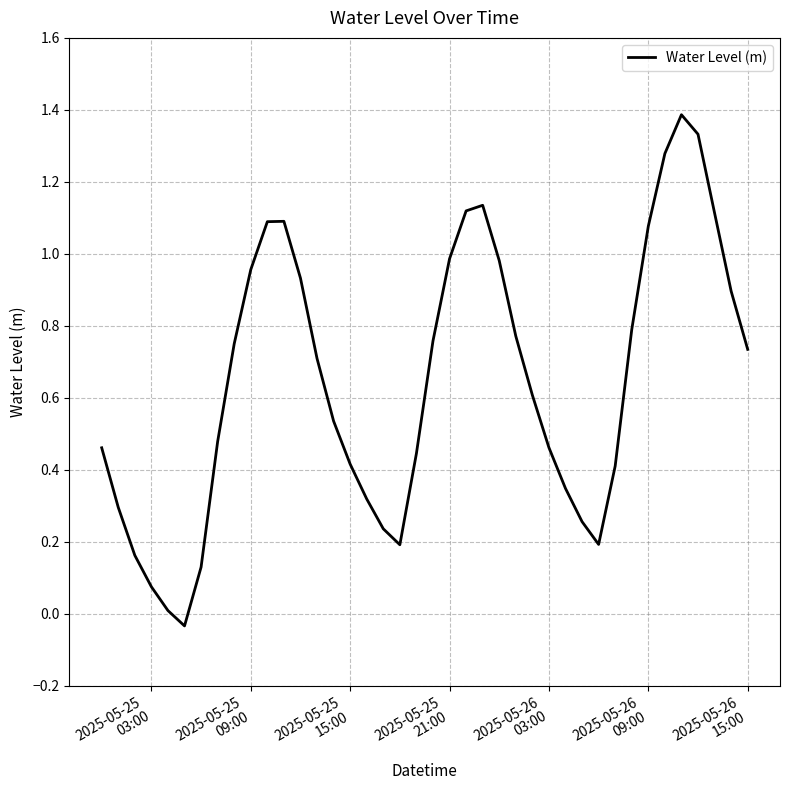

What is the maximum value shown in the chart?

1.4